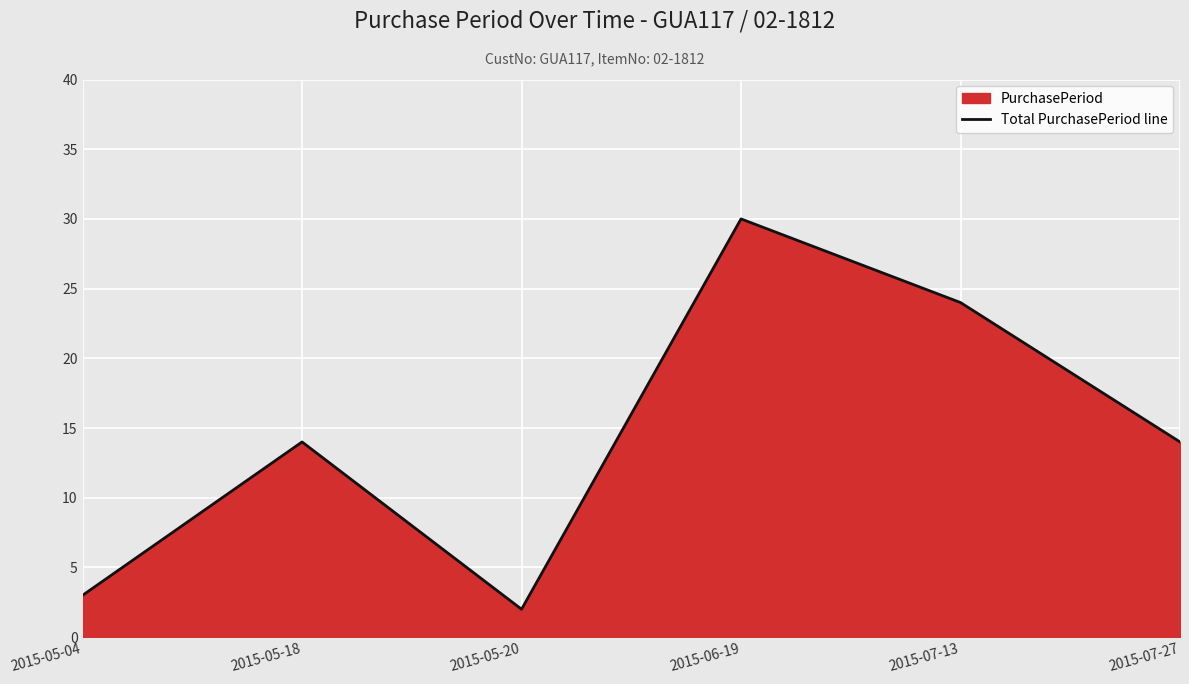

Rank the categories by value from lowest to highest.

2015-05-20, 2015-05-04, 2015-05-18, 2015-07-27, 2015-07-13, 2015-06-19